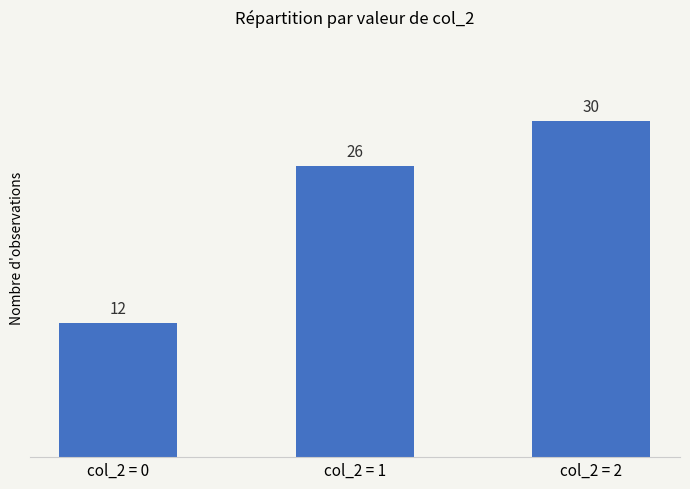

What is the difference between the second highest and minimum values?

14